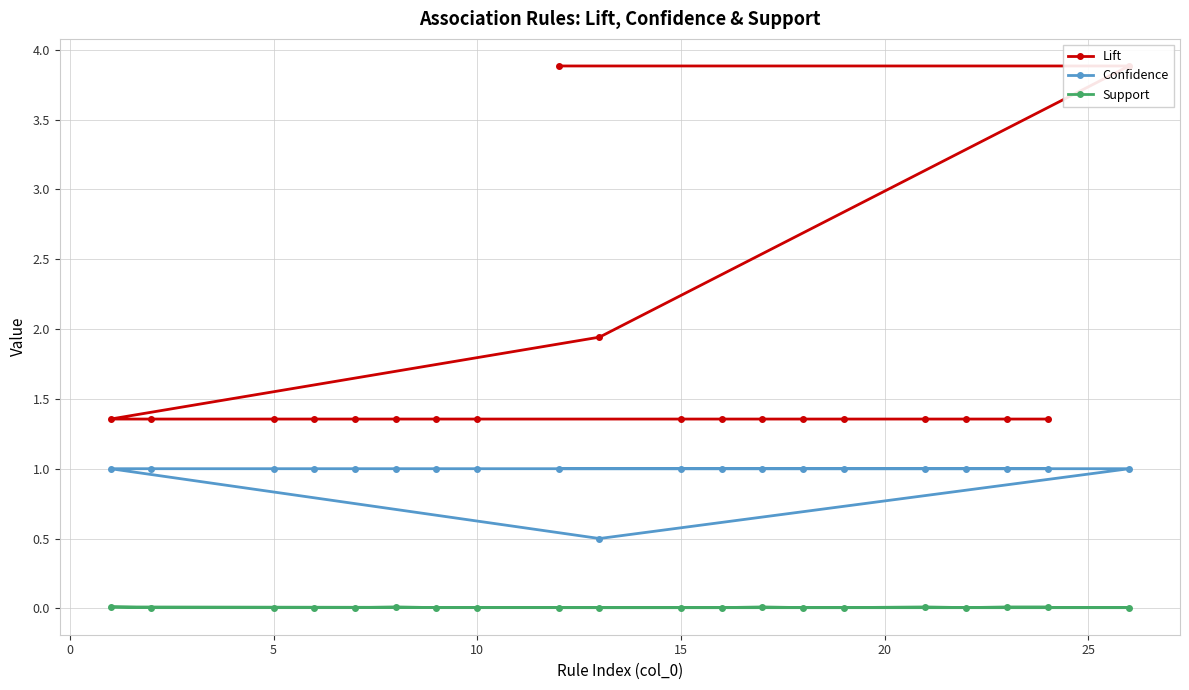

The Confidence series shows 0.7 at 10. True or false?

False